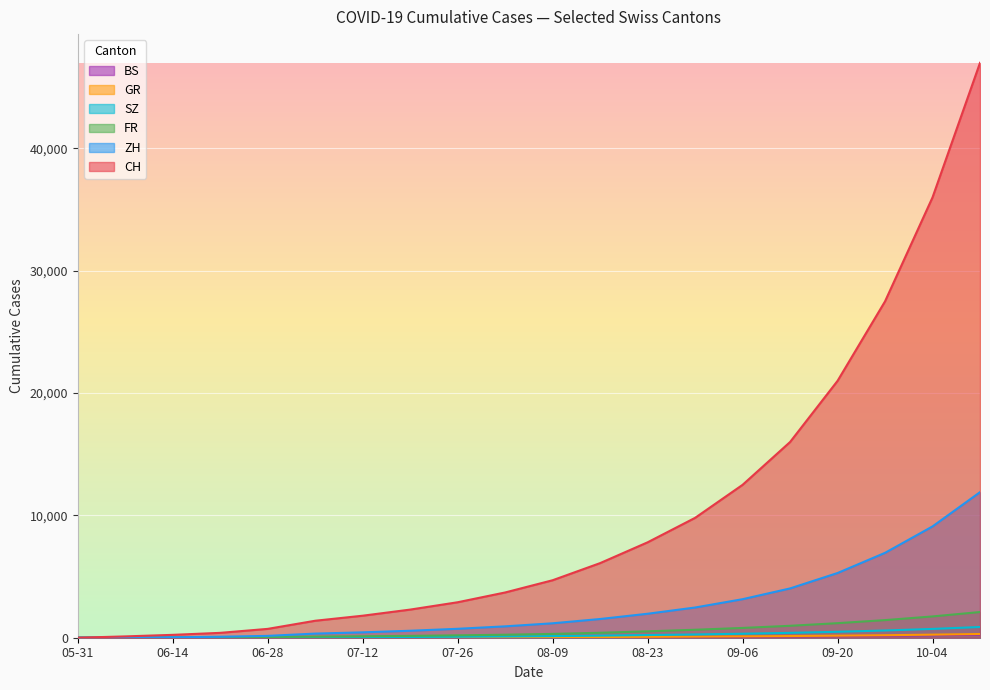

What is the maximum value for FR?

2100